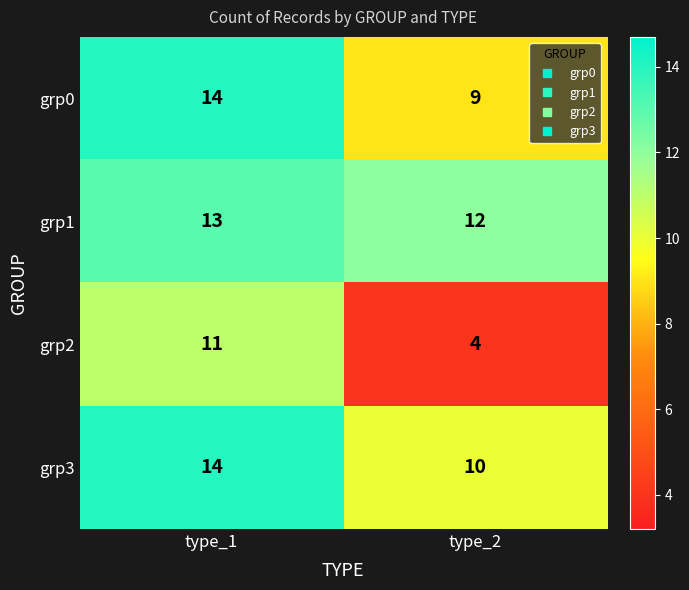

Reading left to right, list all the values displayed in this chart.

grp0: type_1=14	type_2=9
grp1: type_1=13	type_2=12
grp2: type_1=11	type_2=4
grp3: type_1=14	type_2=10